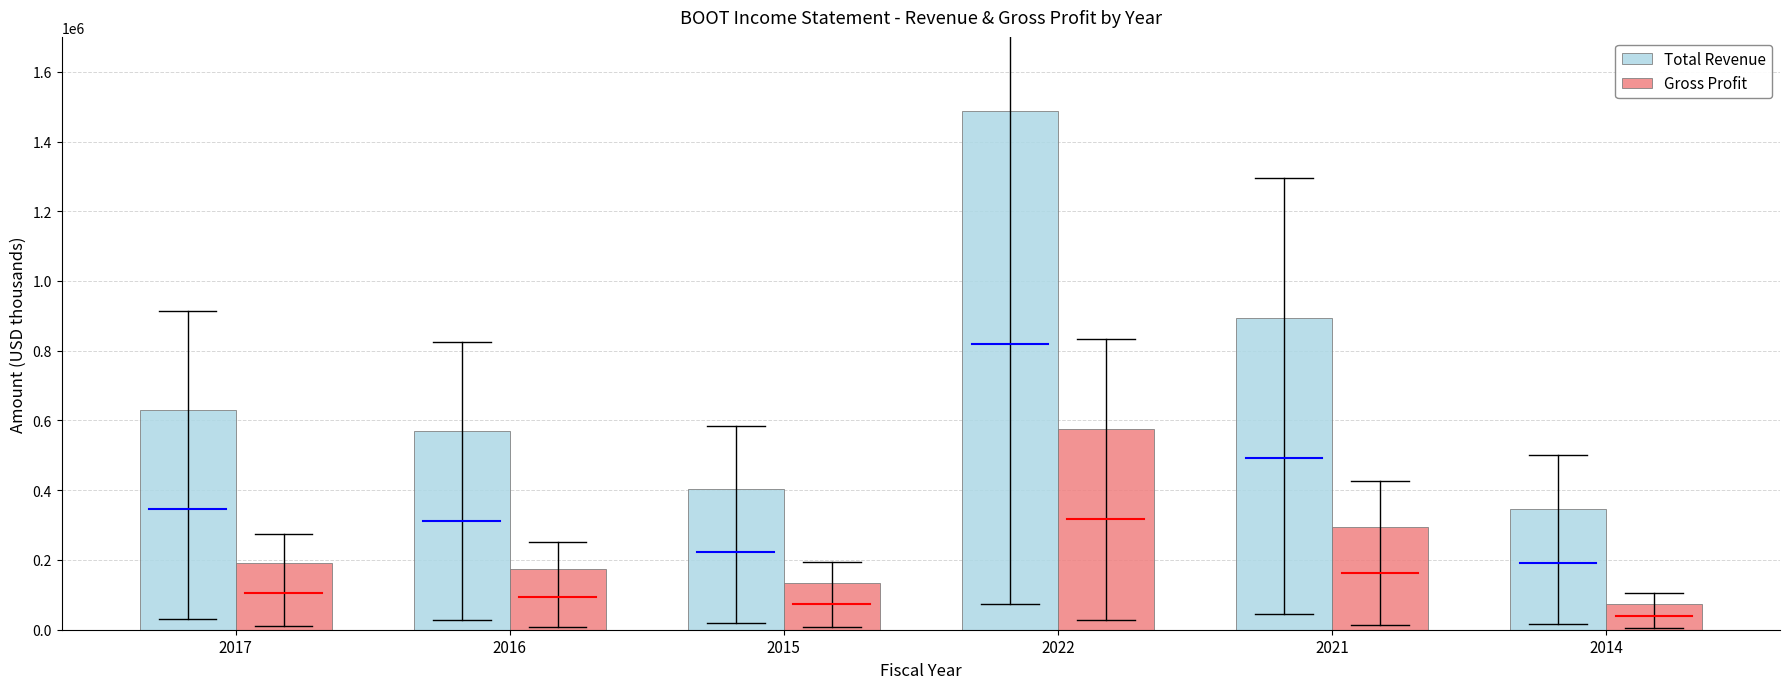

Does the chart contain any negative values?

No